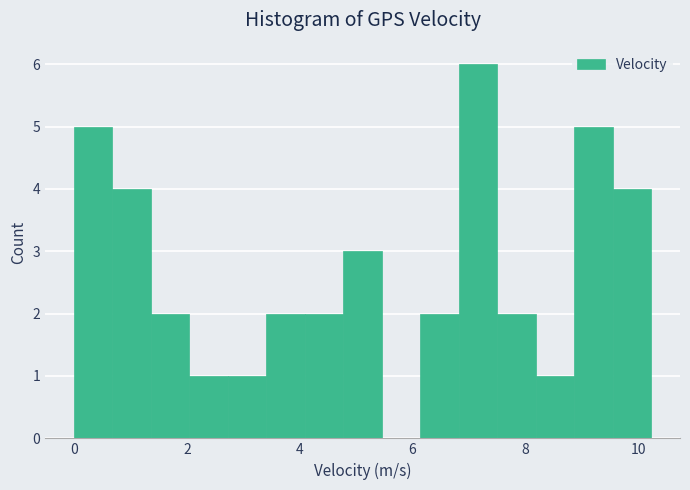

Read against the x-axis, roughly where is the centre of the tallest bar?

7.2